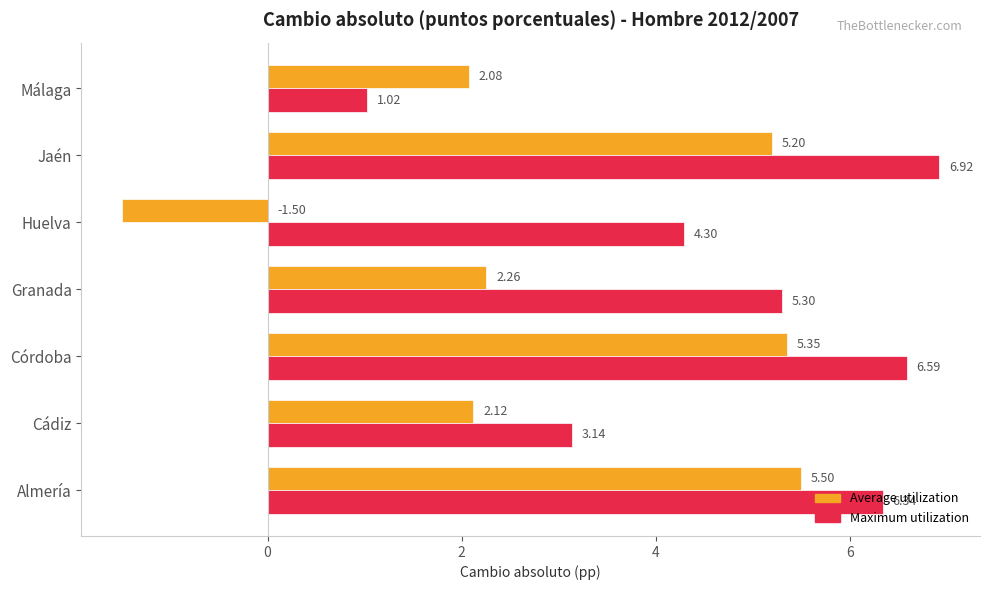

At which label does Maximum utilization reach its peak?

Jaén